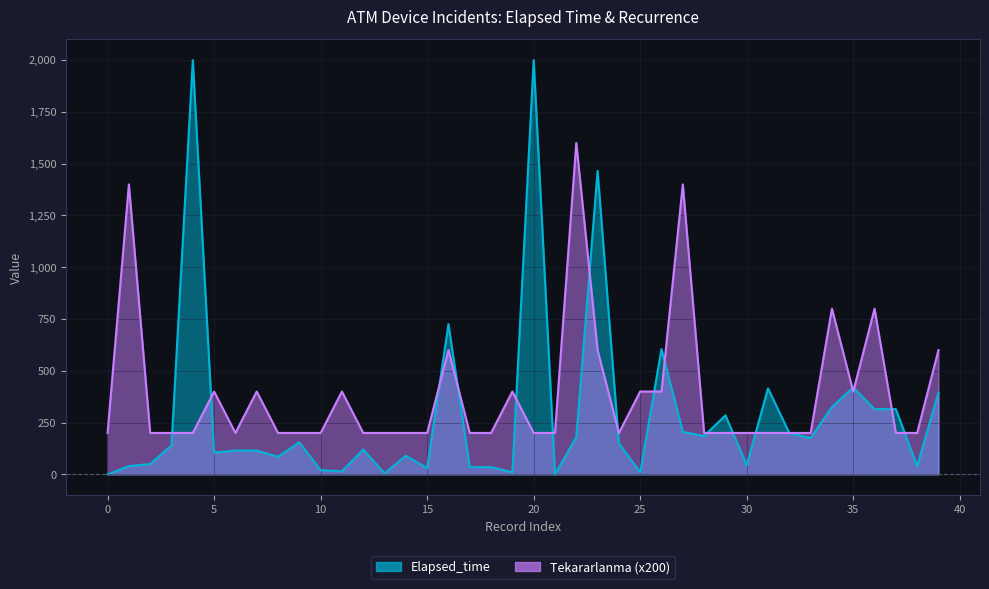

The value at 150 is 200. True or false?

True